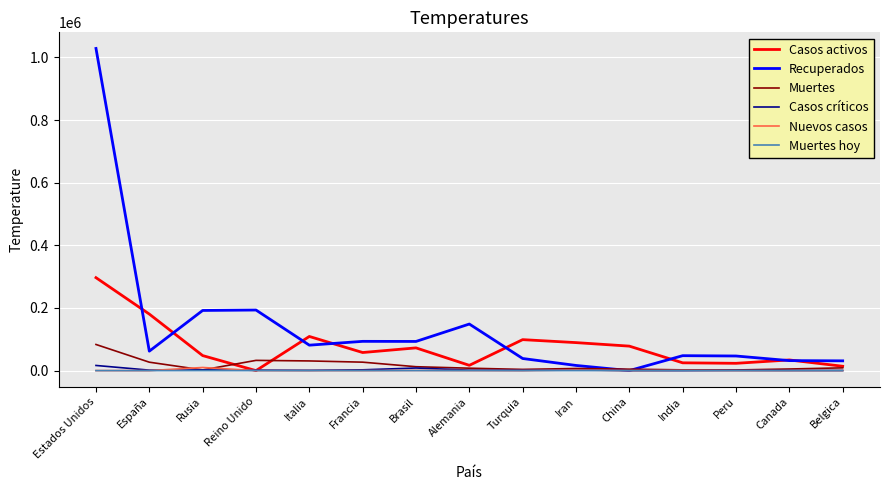

What is the total value across all series at Iran?

117468